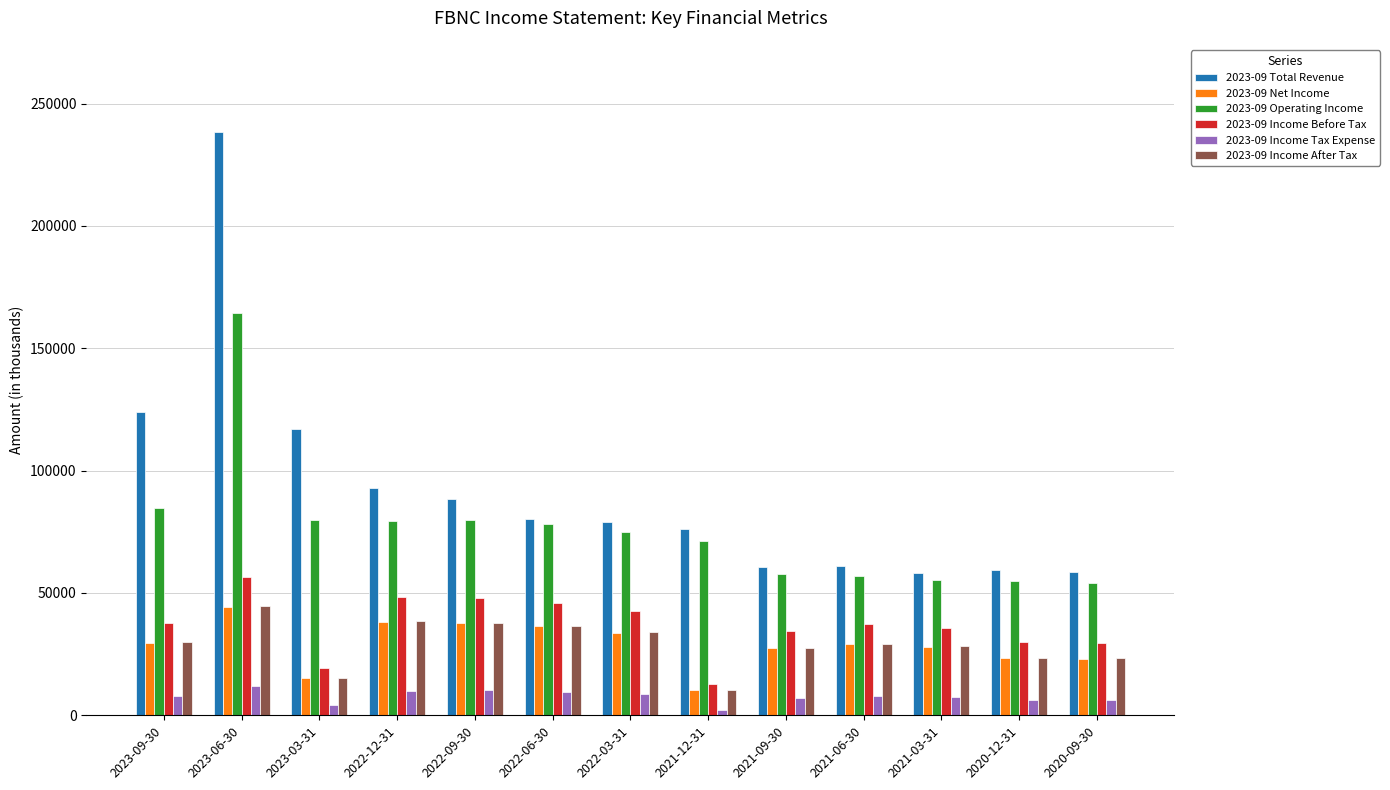

What position from the right is 2020-09-30?

1